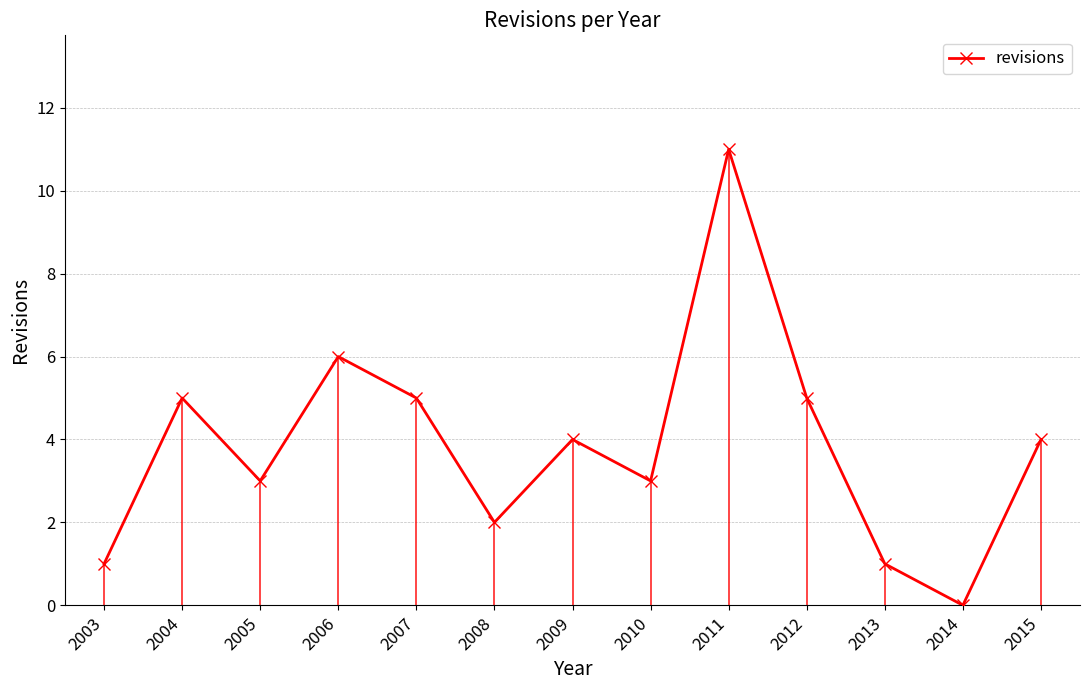

Count the number of categories in the chart.

13